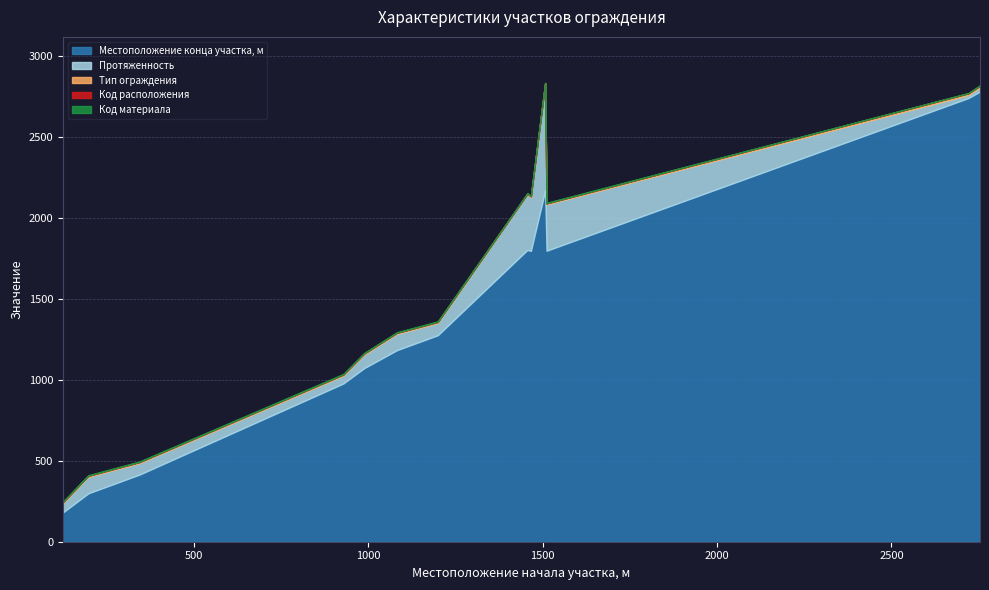

Reading left to right, extract all data points from this chart.

Местоположение конца участка, м: 124=181	197=299	344=415	717=774	928=977	988=1072	1082=1183	1199=1275	1456=1802	1466=1796	1507=2169	1511=1797	2721=2740	2754=2780	2754=2776
Протяженность: 124=57	197=102	344=71	717=57	928=49	988=84	1082=101	1199=76	1456=346	1466=330	1507=662	1511=286	2721=19	2754=26	2754=22
Тип ограждения: 124=6	197=6	344=6	717=6	928=6	988=6	1082=6	1199=6	1456=1	1466=6	1507=1	1511=6	2721=10	2754=10	2754=10
Код расположения: 124=1	197=1	344=1	717=1	928=1	988=1	1082=1	1199=1	1456=2	1466=2	1507=1	1511=1	2721=1	2754=1	2754=2
Код материала: 124=3	197=3	344=3	717=3	928=3	988=3	1082=3	1199=3	1456=1	1466=3	1507=1	1511=3	2721=1	2754=1	2754=1